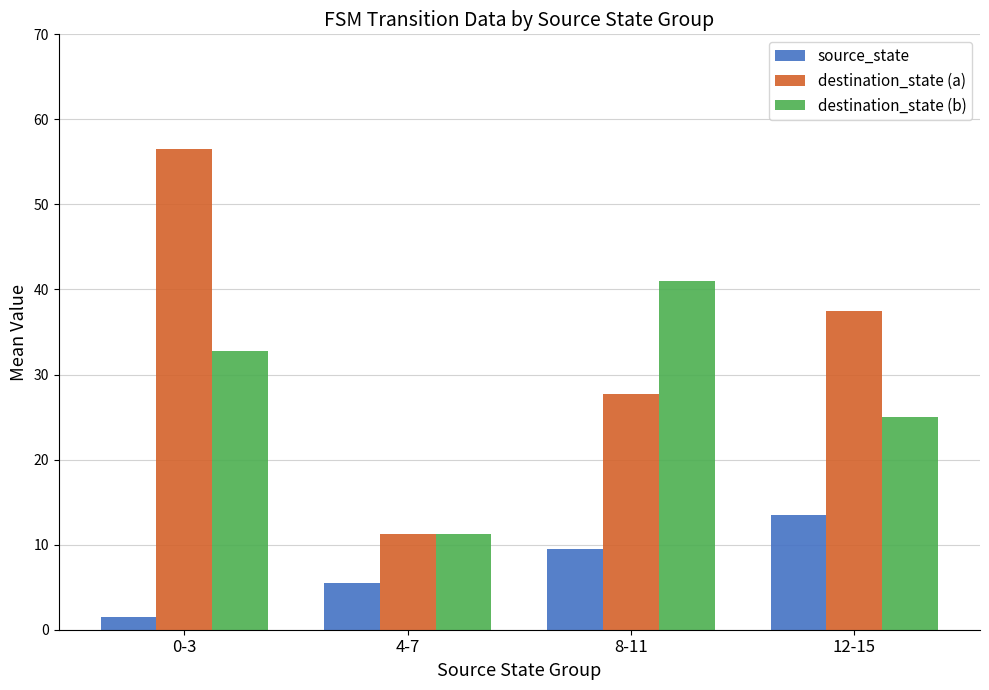

The value of destination_state (b) at 12-15 is 13.5. True or false?

False